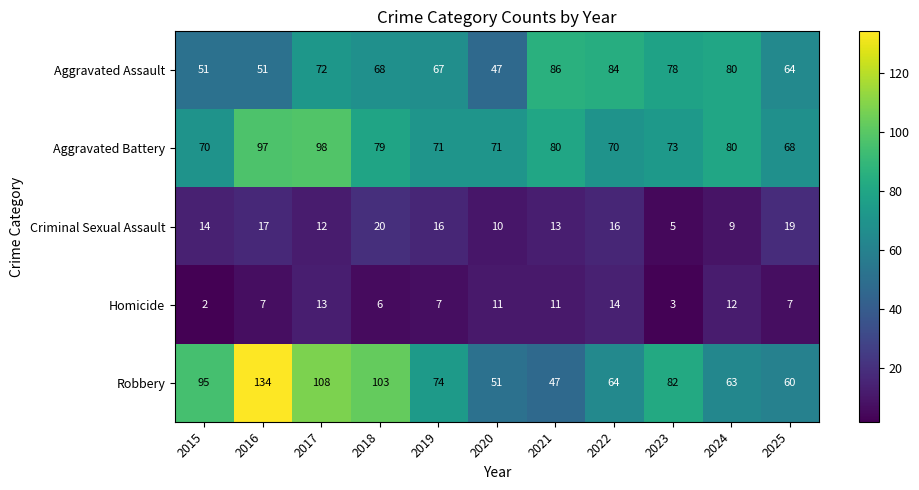

Is it true that Criminal Sexual Assault equals 3 at 2015?

False